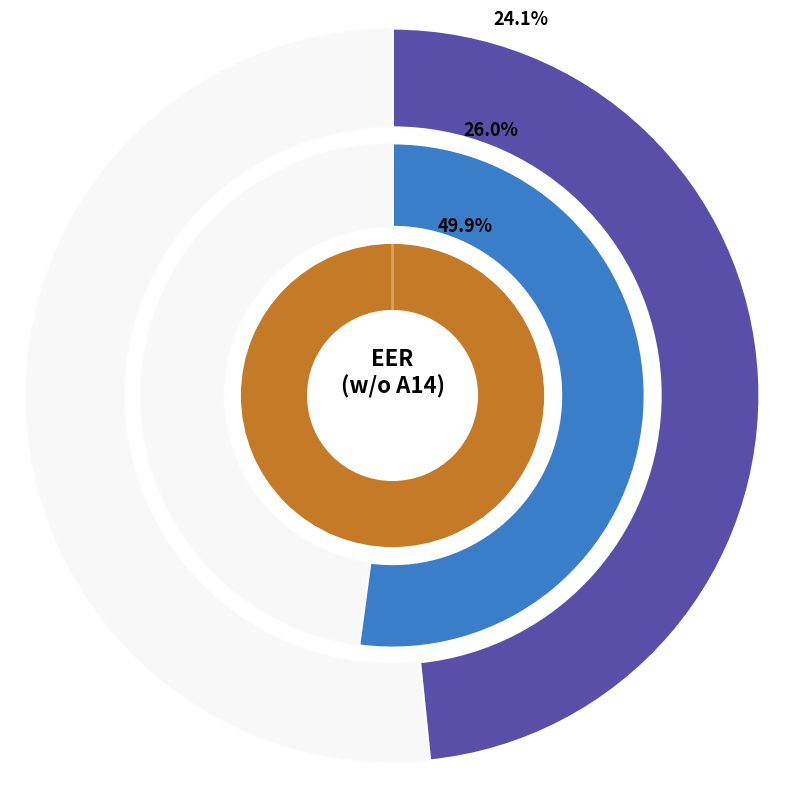

True or false: scores_rawnet_randomseed_42.csv accounts for 50% of the total.

True